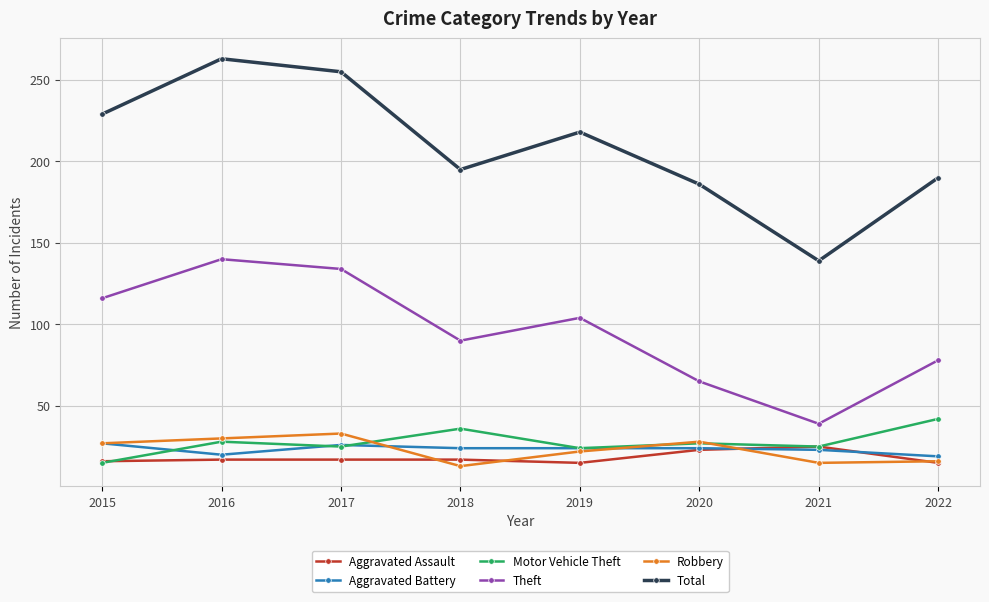

Where is Robbery nearest to the value 23?

2019